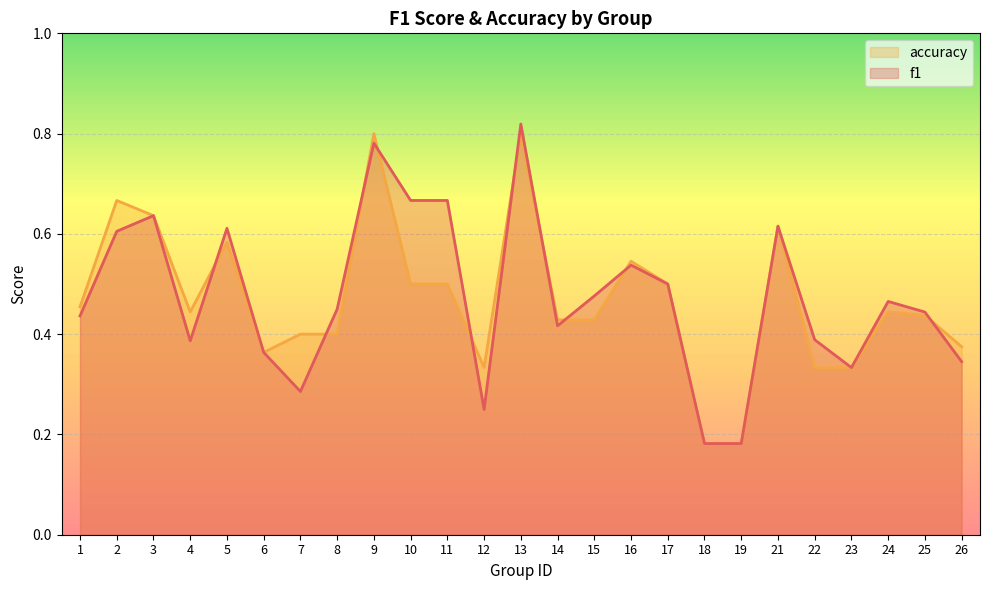

Where is the first local minimum for accuracy?

4